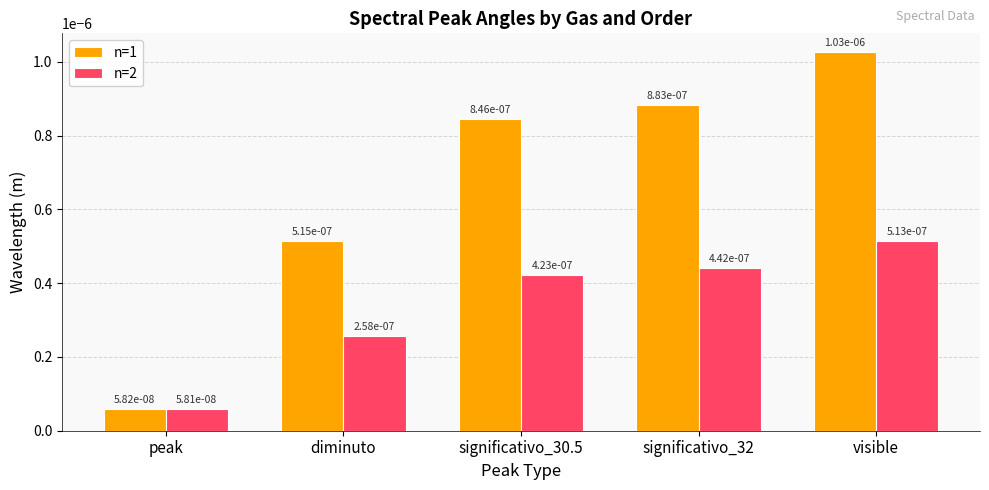

Are the bars horizontal?

No